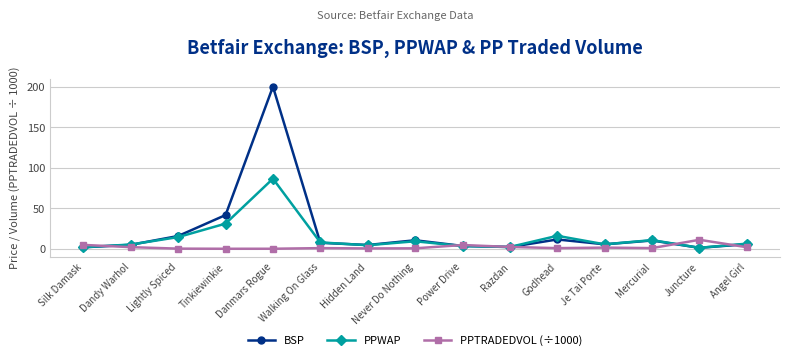

At which category does the chart reach its peak across all series?

Danmars Rogue